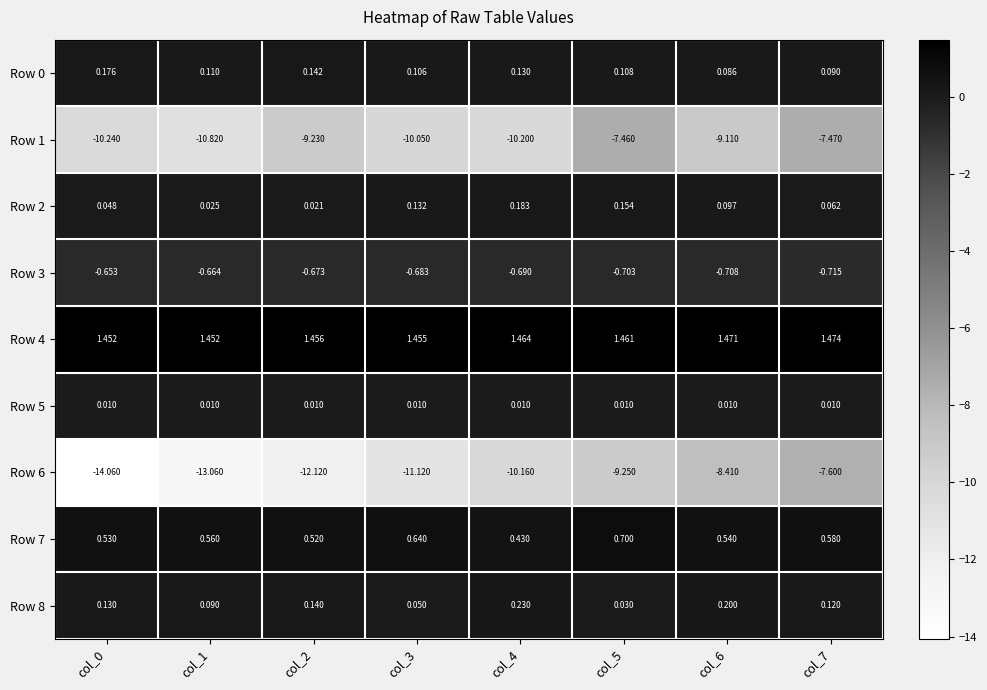

Is the value of Row 2 at col_0 greater than the value of Row 3 at col_7?

Yes